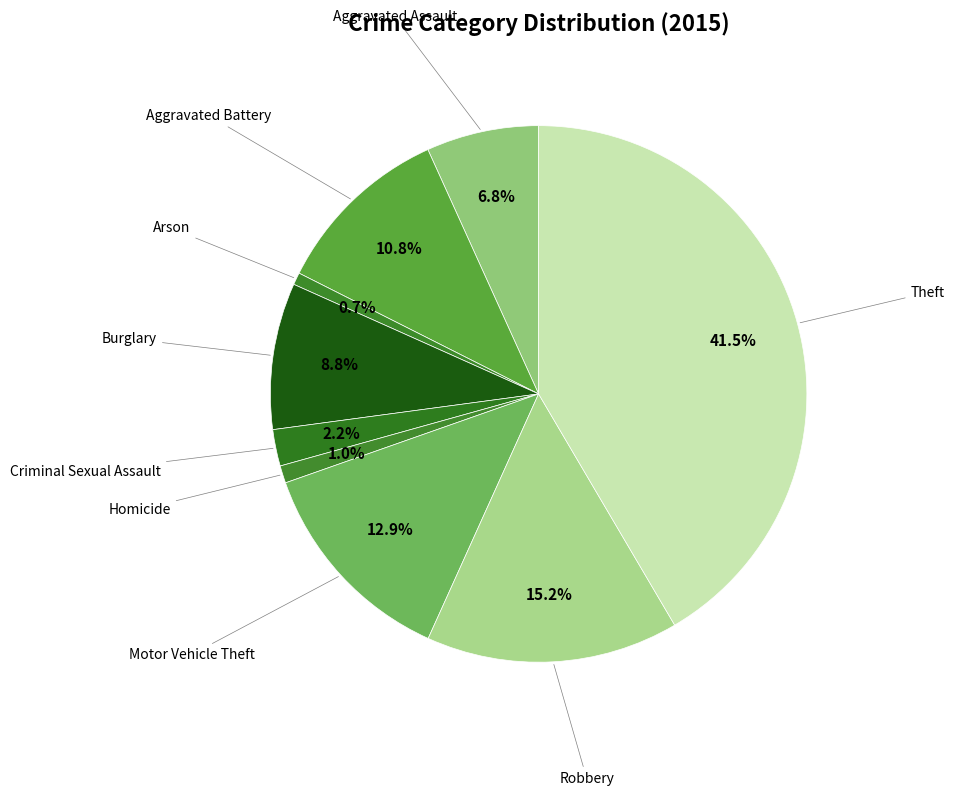

Which slice is the largest?

Theft